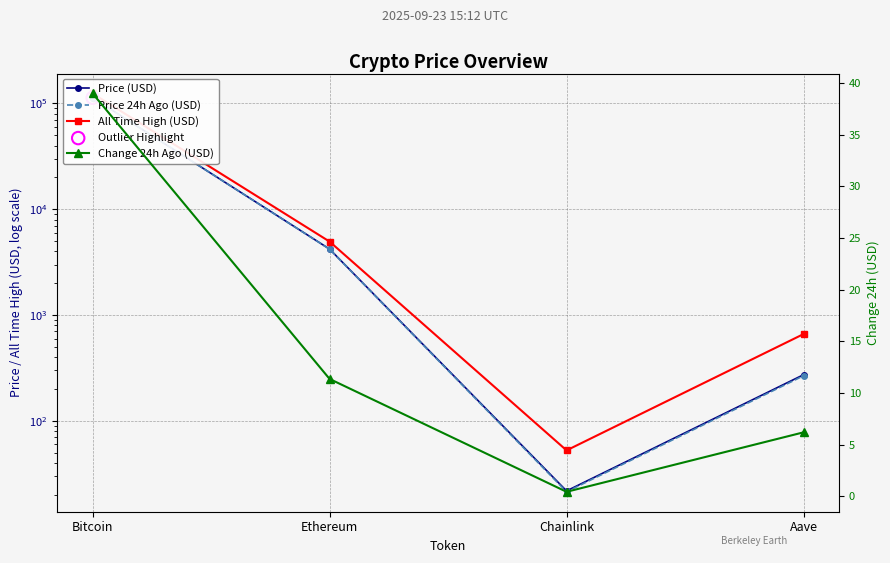

At how many categories does at least one series exceed 113959?

1